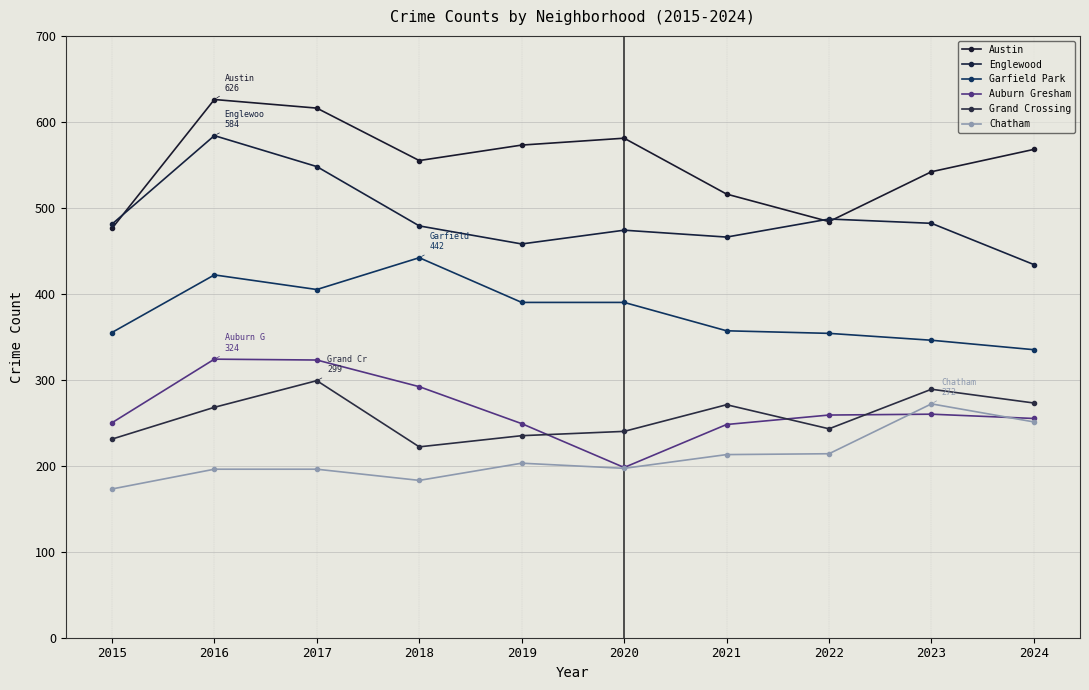

Rank the series by their maximum value, from lowest to highest.

Chatham, Grand Crossing, Auburn Gresham, Garfield Park, Englewood, Austin